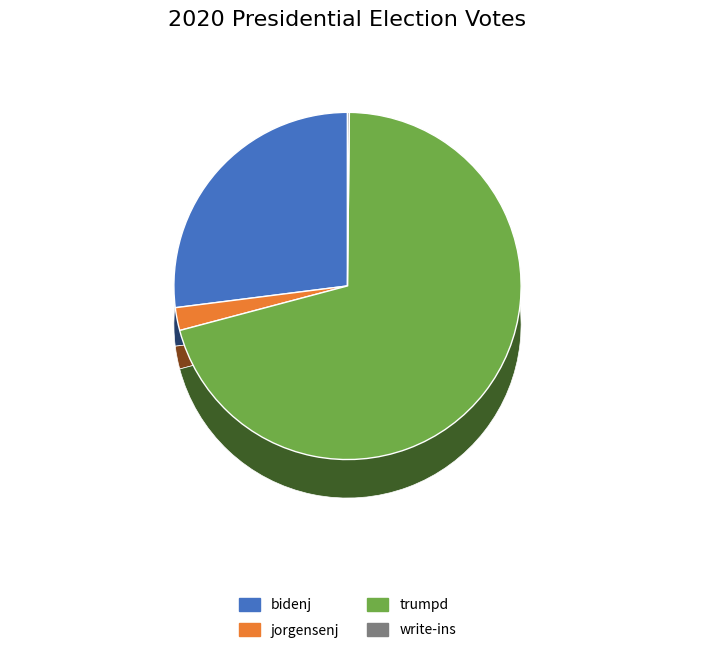

Count the number of slices in the pie.

4